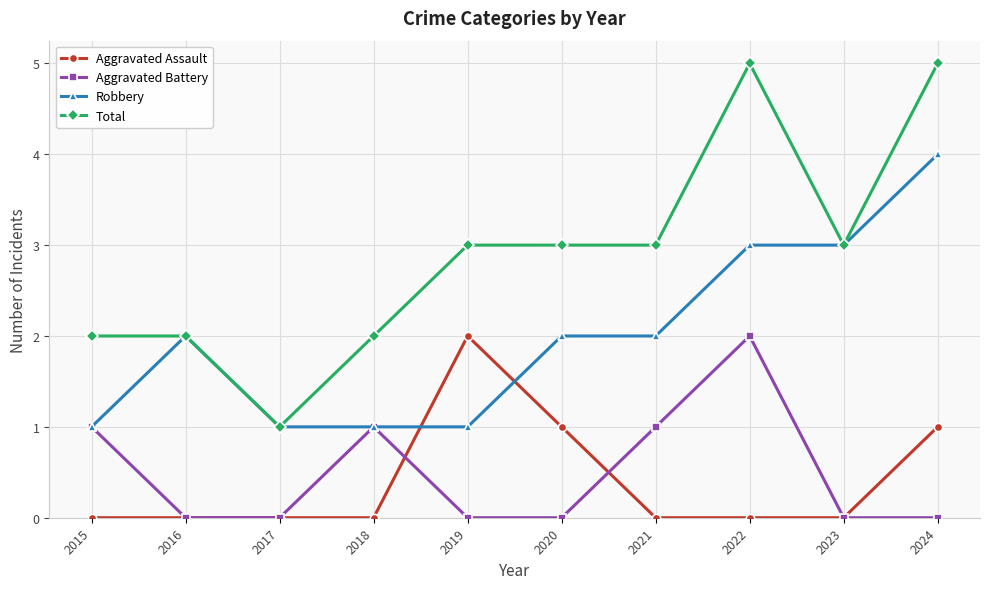

Which series has the largest range (max minus min)?

Total